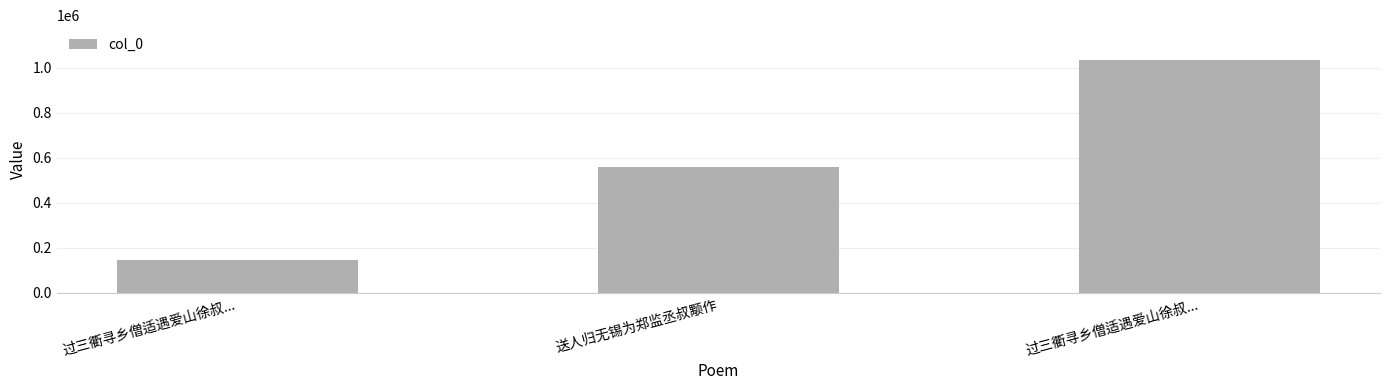

What is the smallest value displayed?

147824